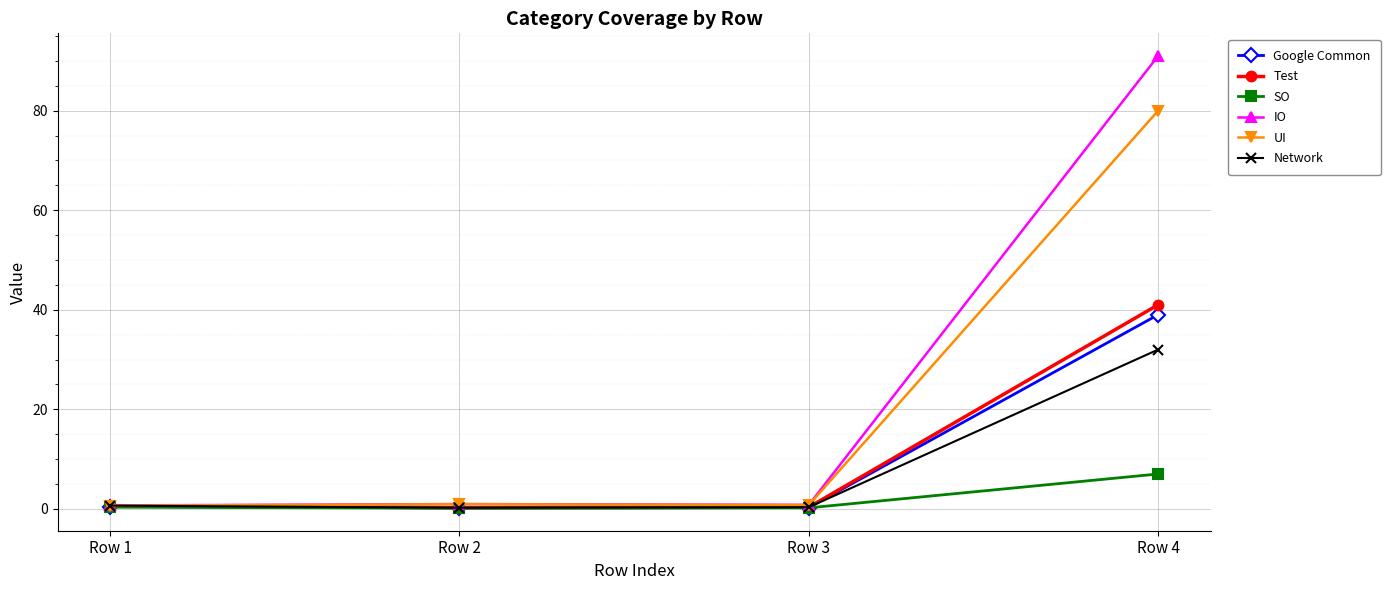

Is it true that IO equals 0.8 at Row 3?

True